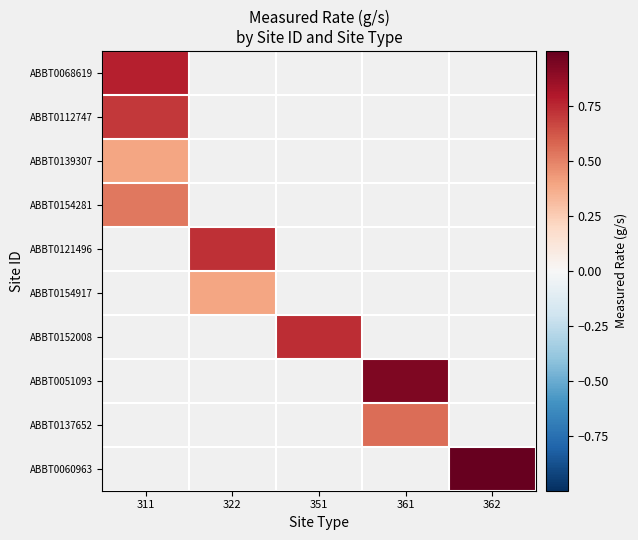

How many distinct data groups are displayed?

10